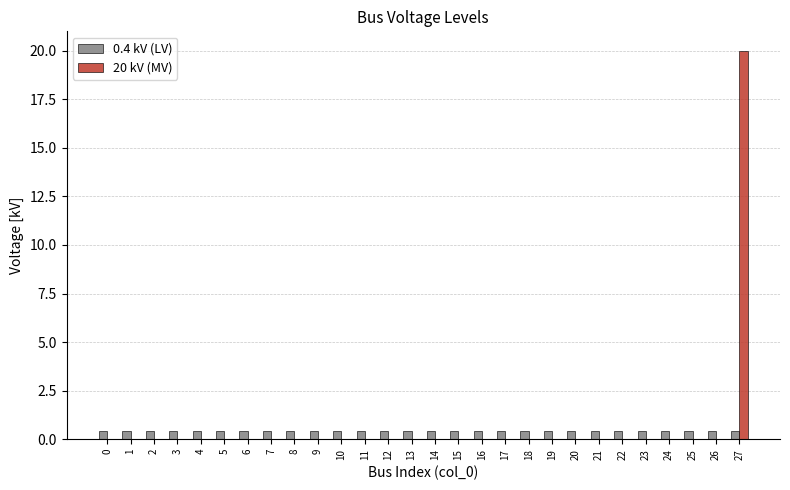

Count the number of data series in this chart.

2